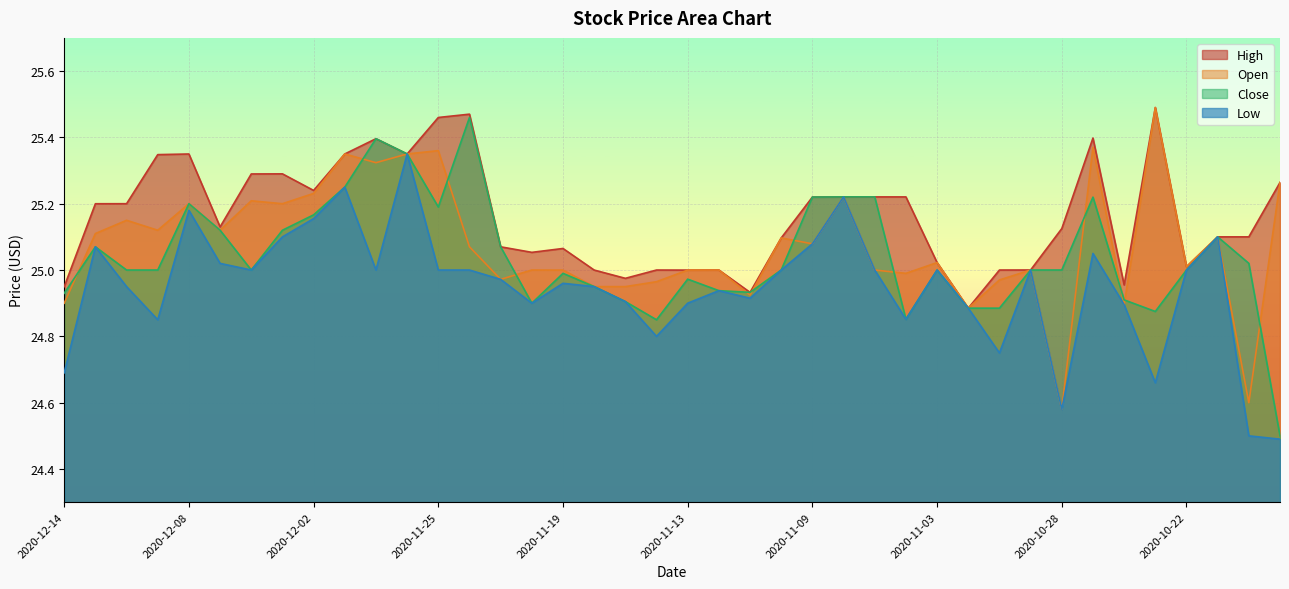

What is the maximum value shown in the chart?

25.5